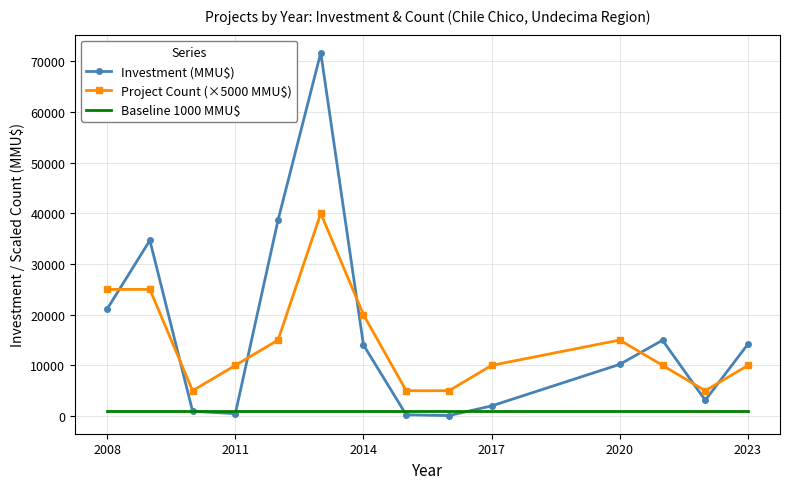

What are all the series names shown in the legend?

Investment (MMU$), Project Count (×5000 MMU$), Baseline 1000 MMU$